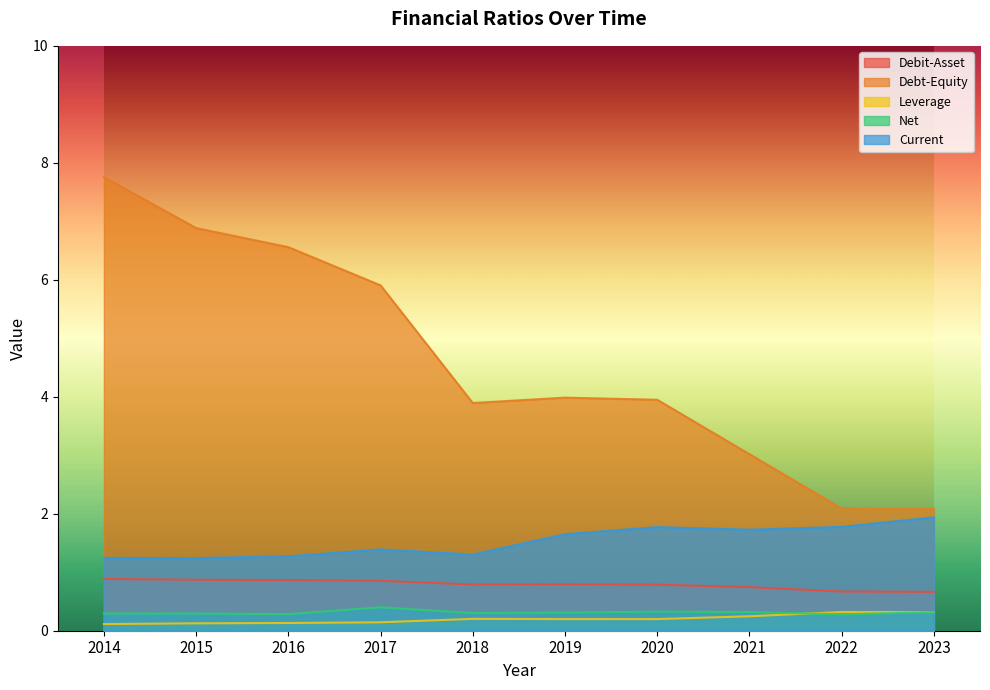

True or false: Net and Current cross at least once.

False